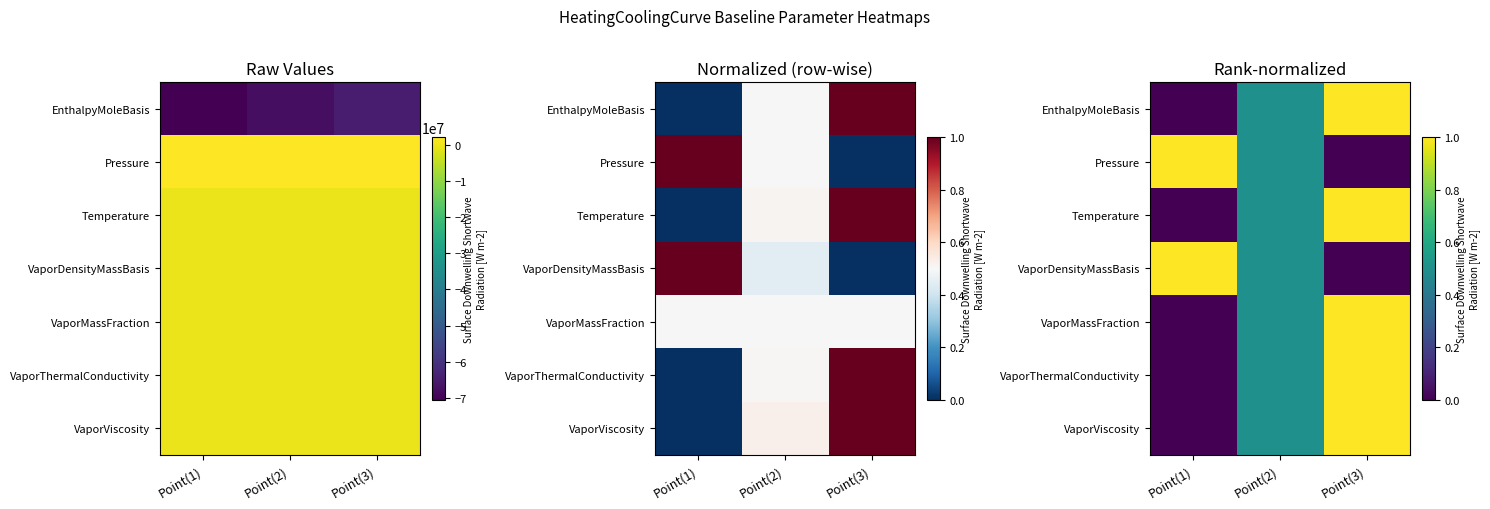

At which category does the chart reach its minimum across all series?

Point(1)